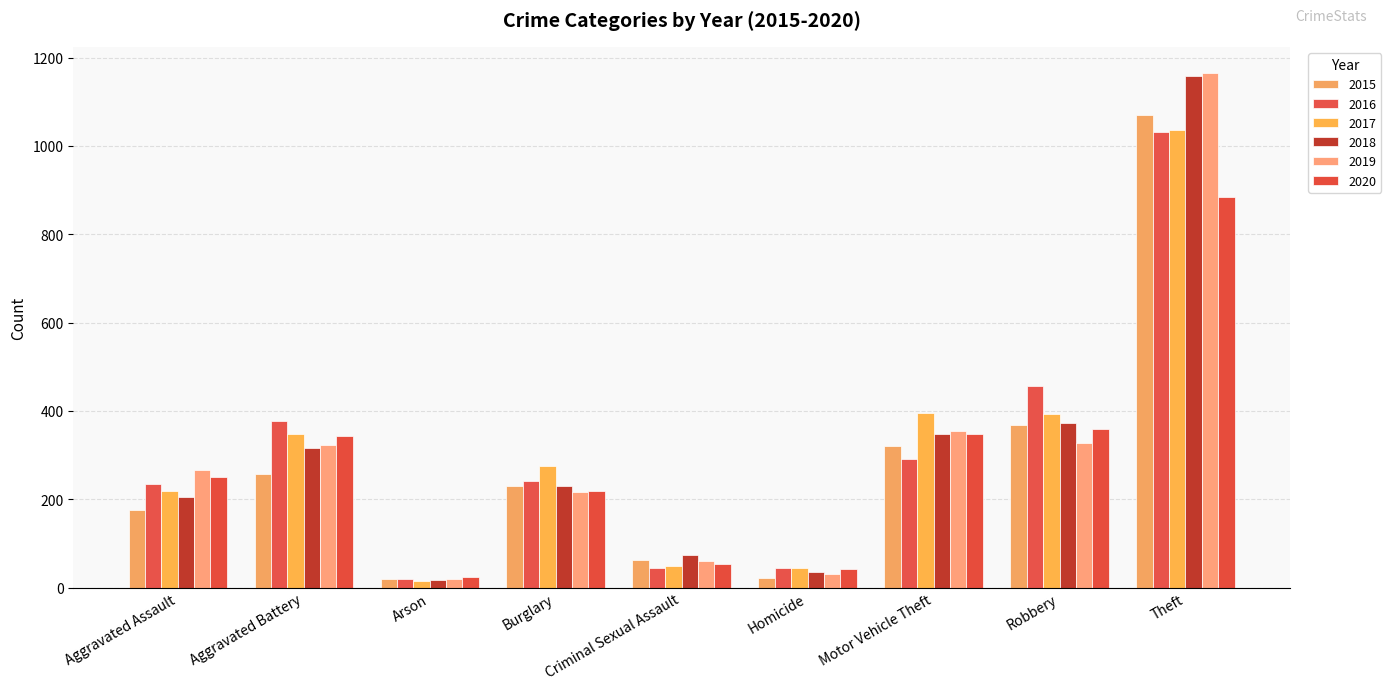

Between Motor Vehicle Theft and Burglary, which is larger?

Motor Vehicle Theft